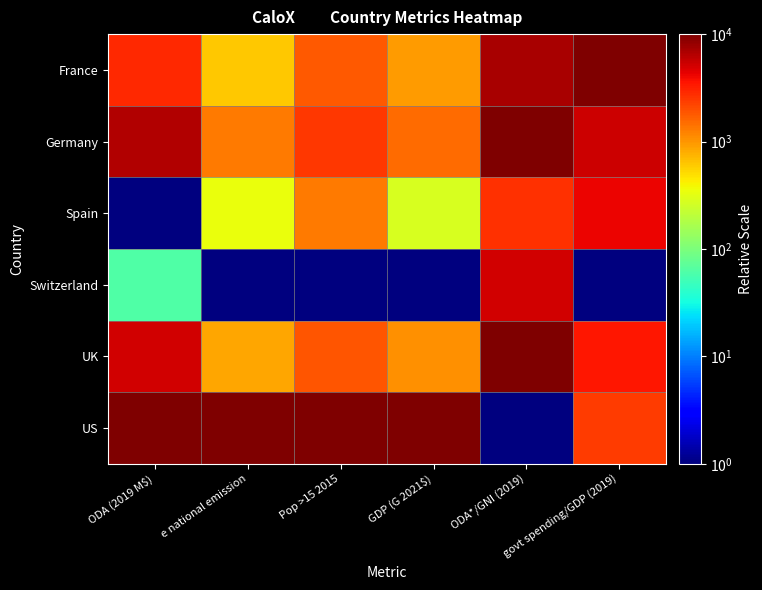

At how many categories does at least one series exceed 8411?

6